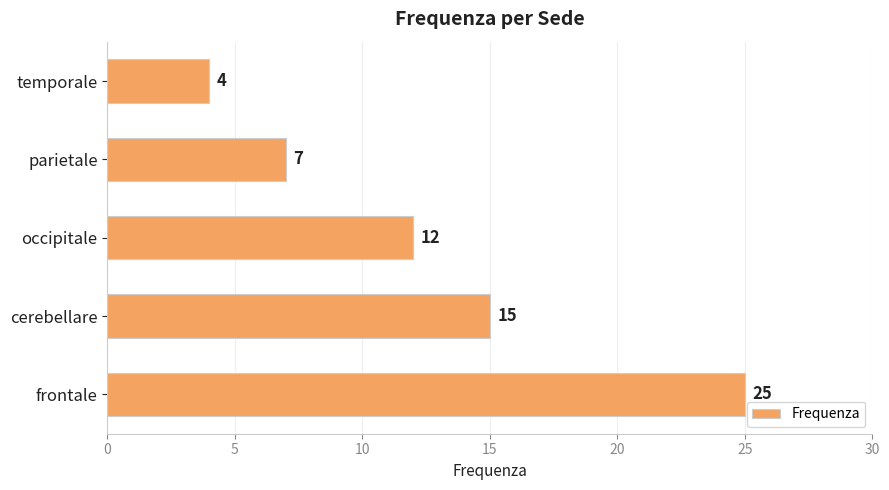

True or false: the data shows 42 at frontale.

False